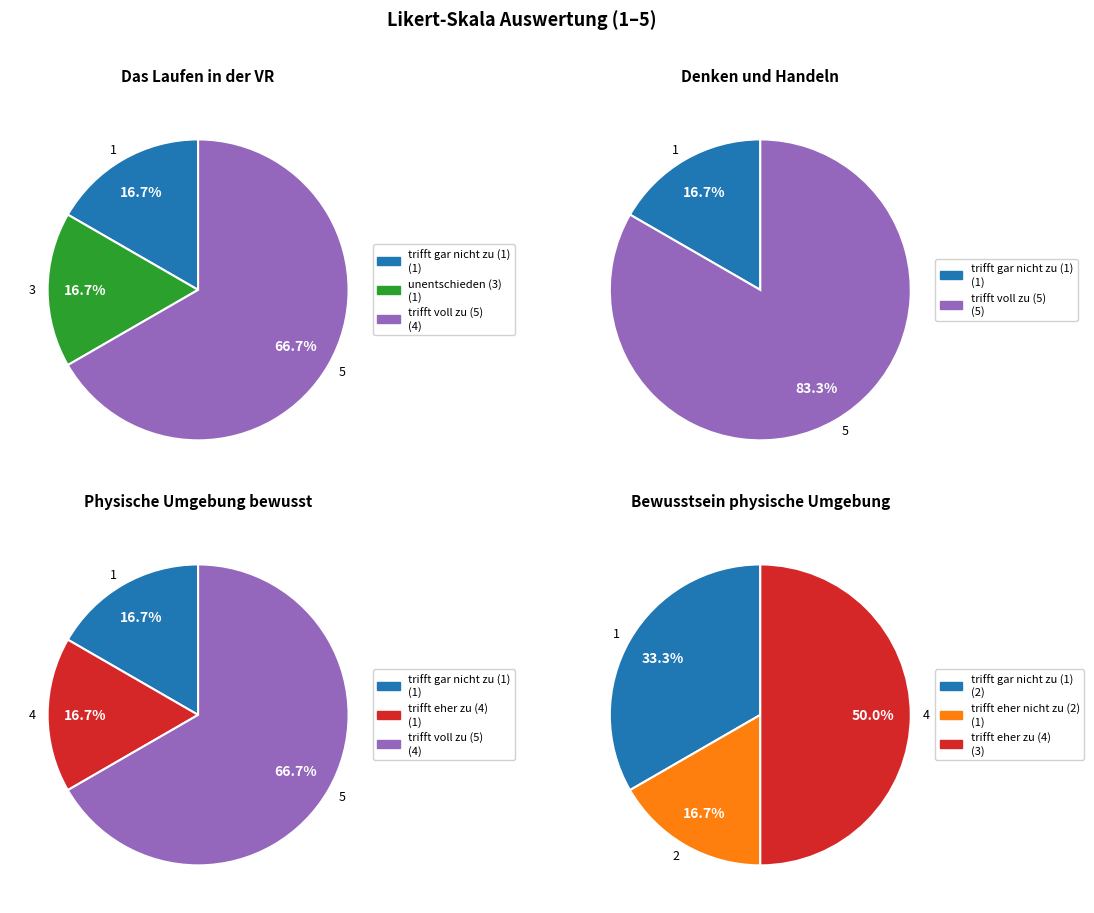

To the nearest percent, what percentage of the pie is 3?

17%